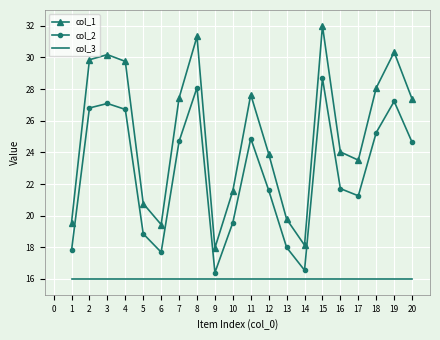

At 13, list the series in order from largest to smallest.

col_1, col_2, col_3